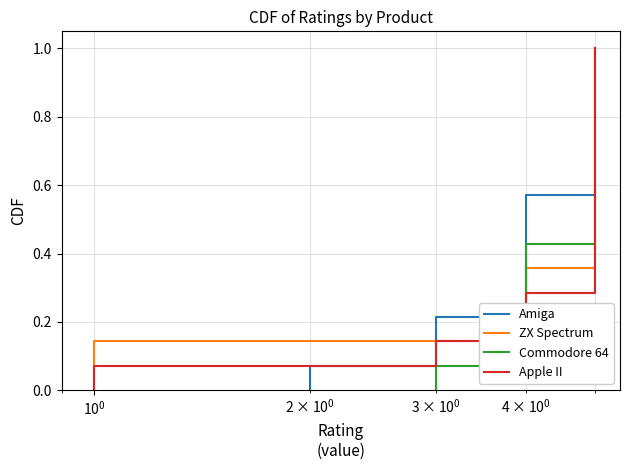

What are all the series names shown in the legend?

Amiga, ZX Spectrum, Commodore 64, Apple II